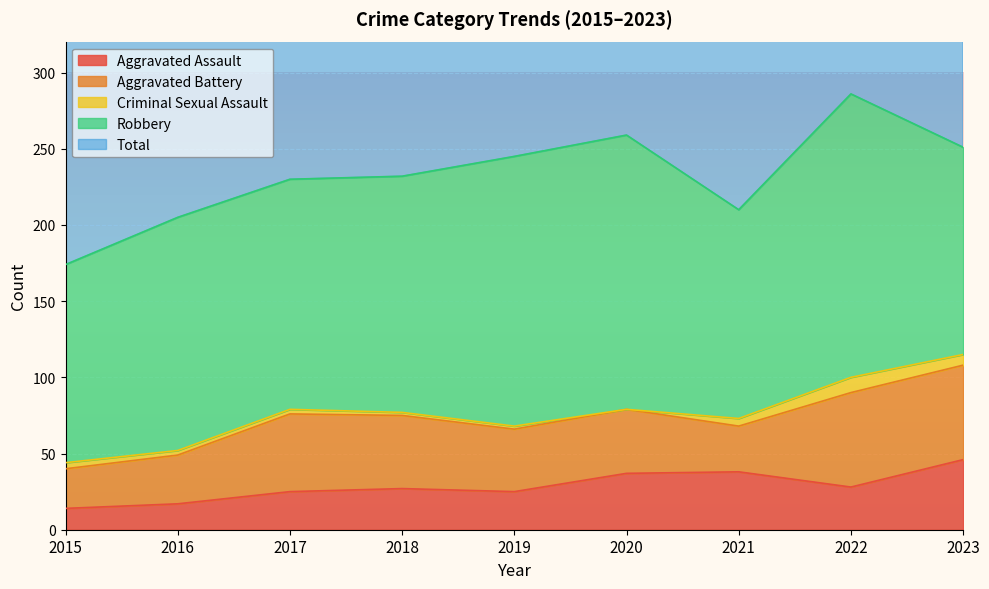

Which category has the lowest value in the Aggravated Assault series?

2015